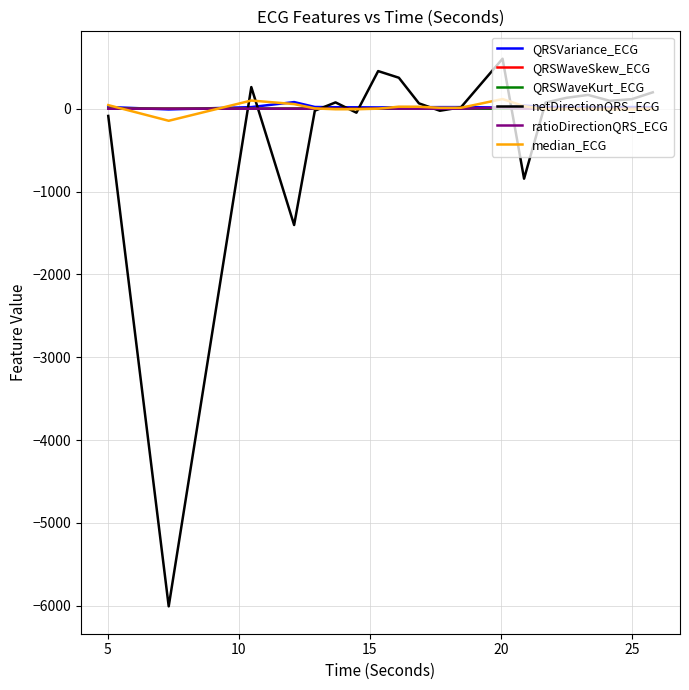

Which series has the largest range (max minus min)?

netDirectionQRS_ECG